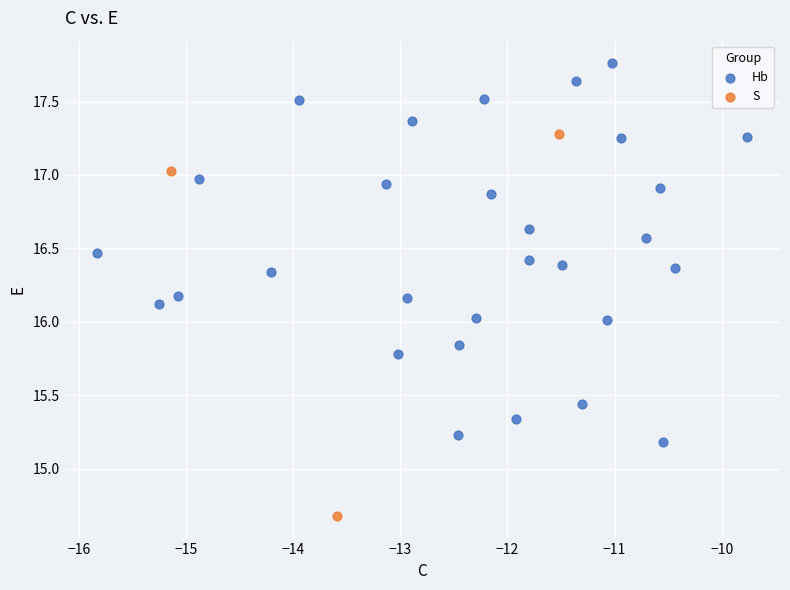

Which series contains the lowest Y value?

S